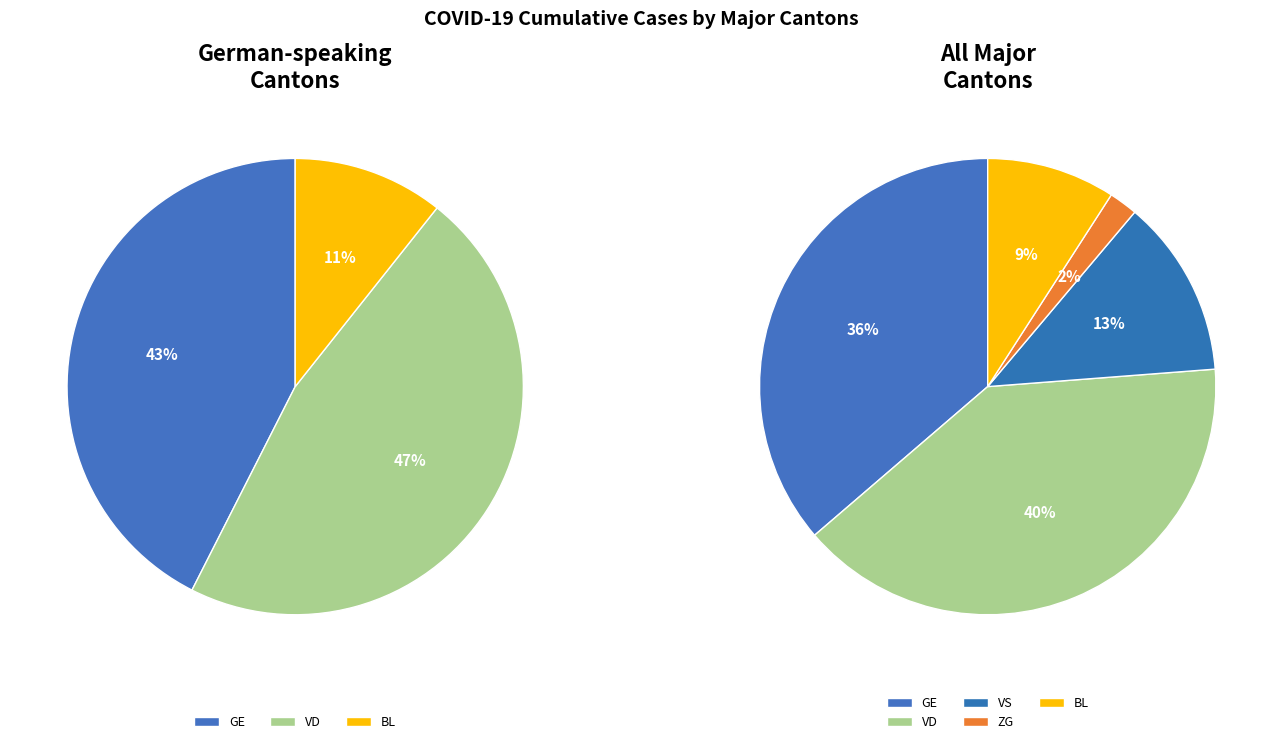

Does any single category account for the majority?

No